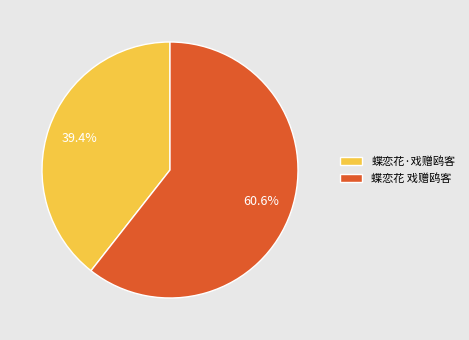

Which slice is the smallest?

蝶恋花·戏赠鸥客